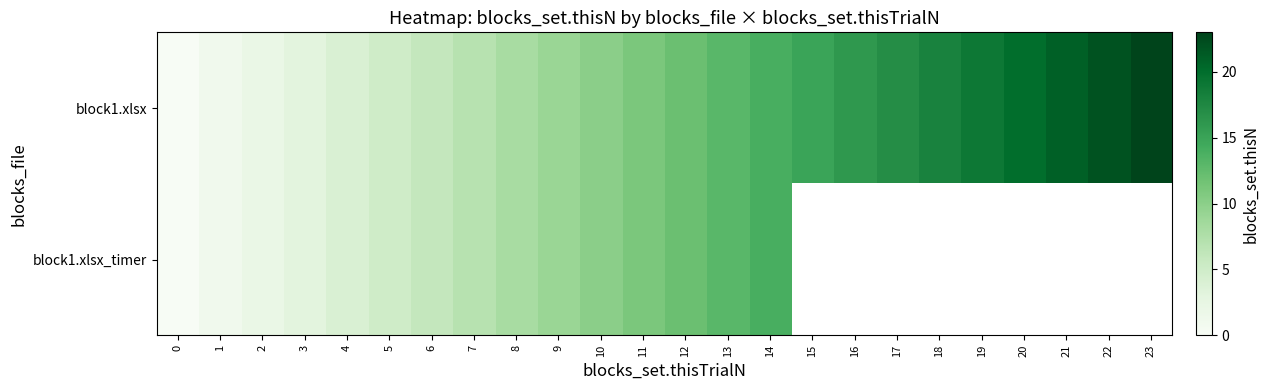

List the series in order of their peak value, highest first.

row_0, row_1